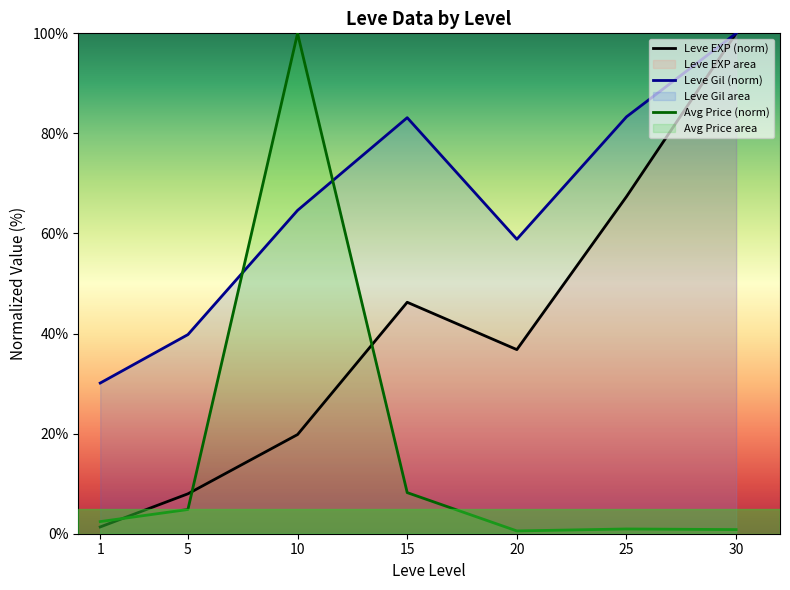

In Avg Price (norm), how many points are lower than both neighbors (excluding endpoints)?

1